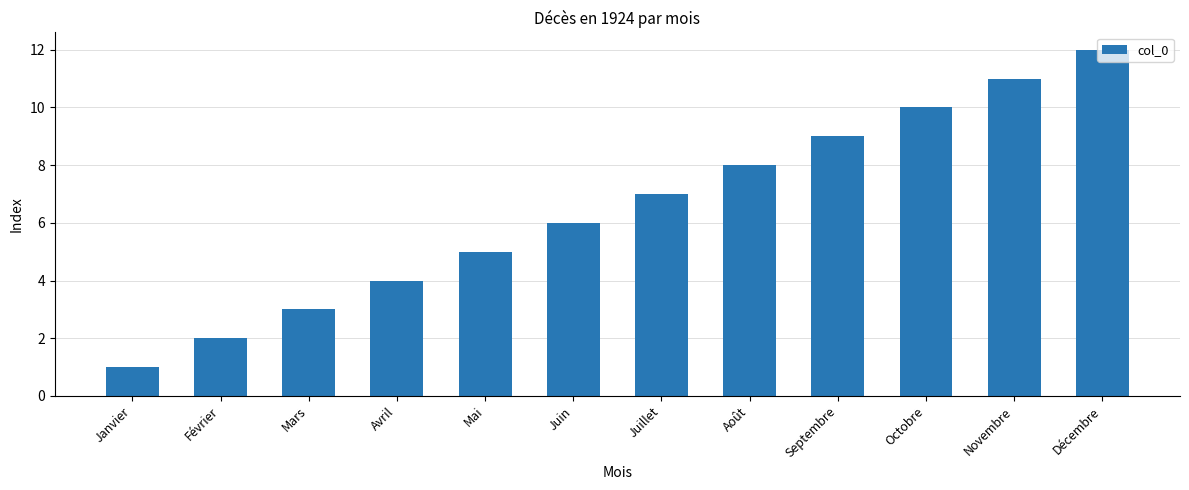

What is the change in value from Septembre to Octobre?

+1